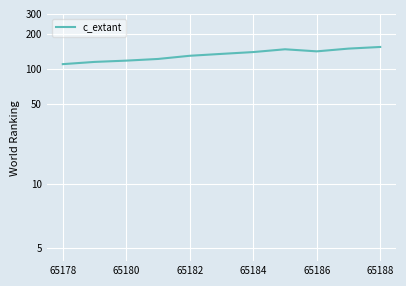

What is the ratio of the value at 7 to the value at 65180?

1.3